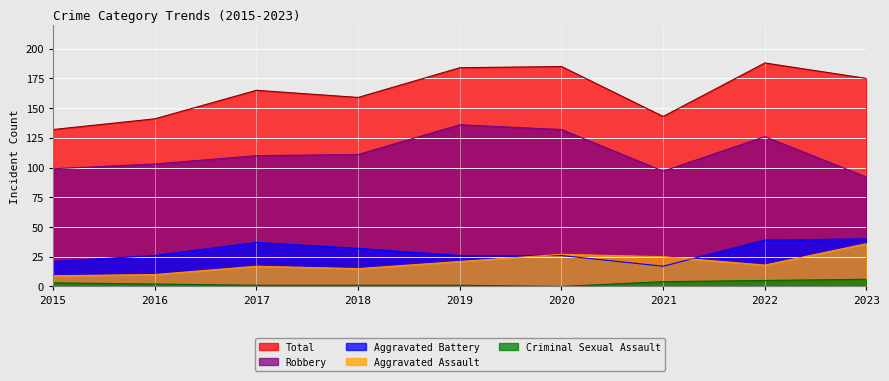

Which series has the largest range (max minus min)?

Total